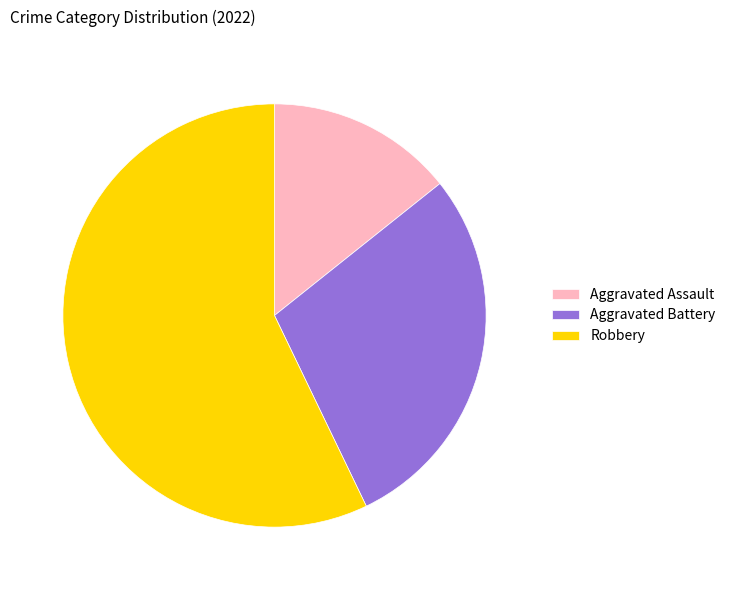

How many segments does this pie chart have?

3